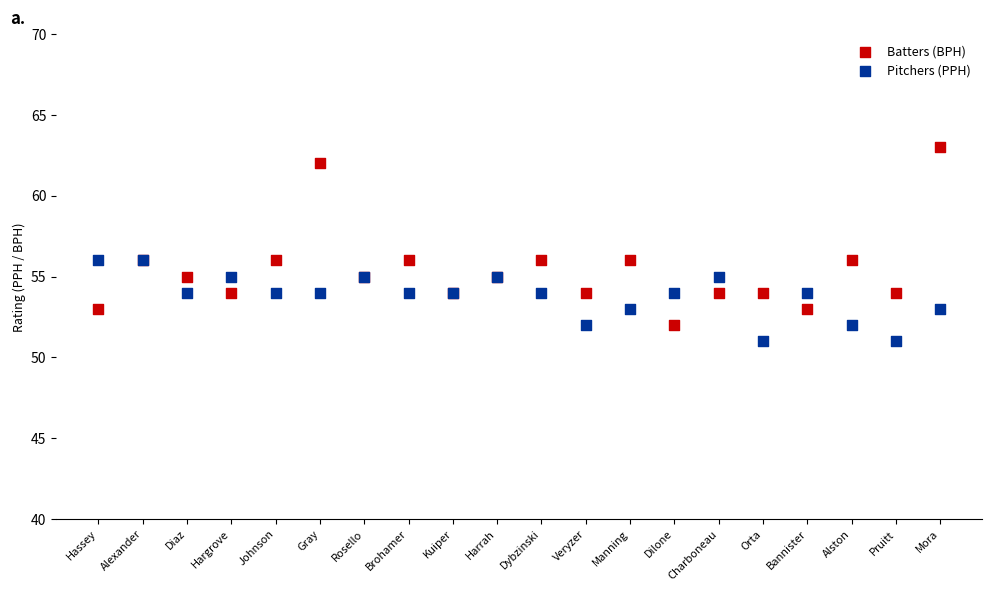

Which series contains the highest Y value?

Batters (BPH)